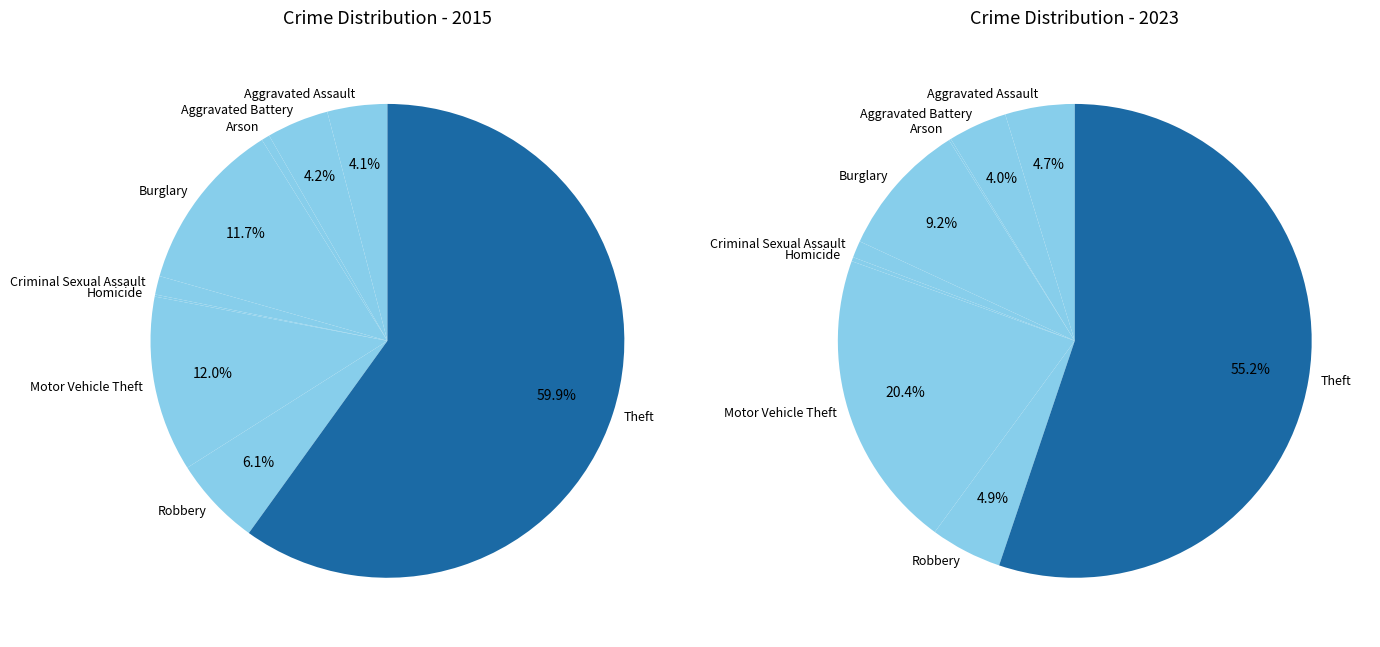

What percentage do Criminal Sexual Assault and Motor Vehicle Theft together represent?

13.3%